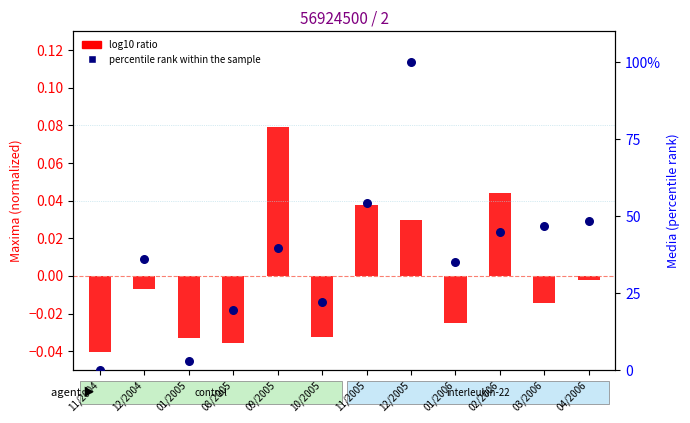

Which series reaches the maximum Y coordinate?

percentile rank (Media)